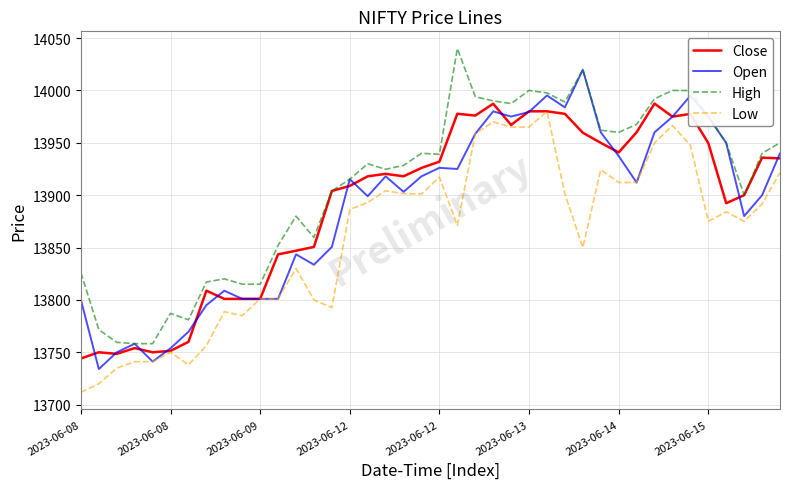

True or false: Low and High cross at least once.

False